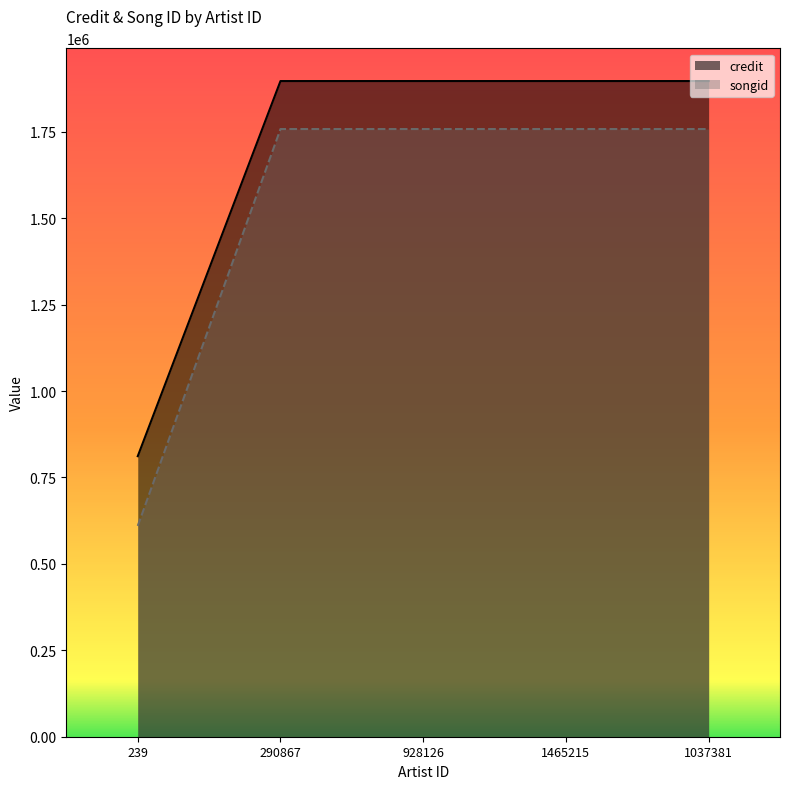

Does the chart display data point markers on the line(s)?

No